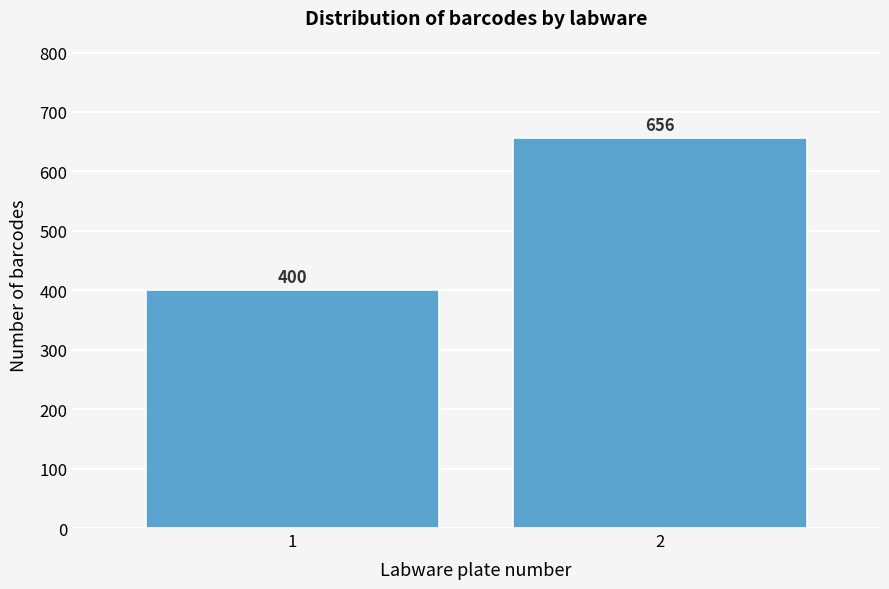

Reading left to right, list all the values displayed in this chart.

400	656